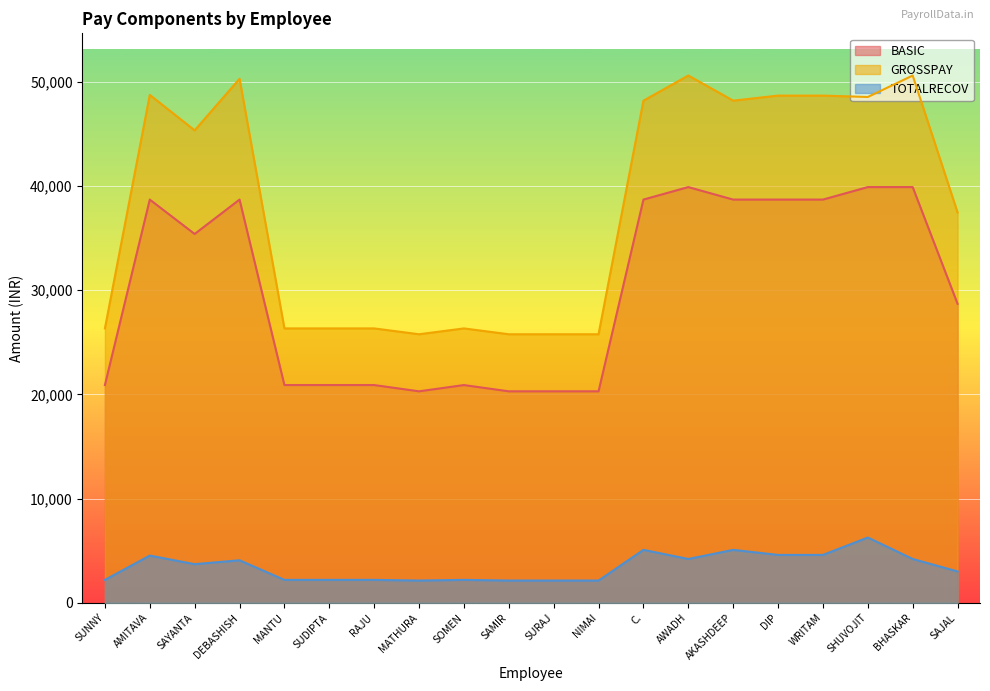

What is the difference between the GROSSPAY values at NIMAI and SHUVOJIT?

22771